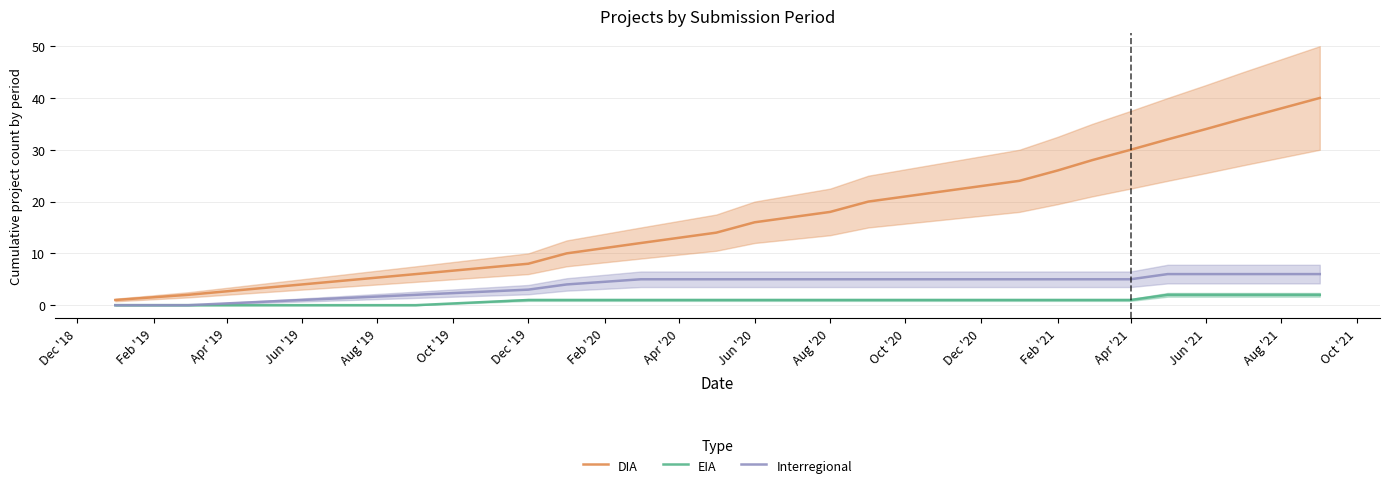

The EIA series shows 1 at Aug '20. True or false?

True